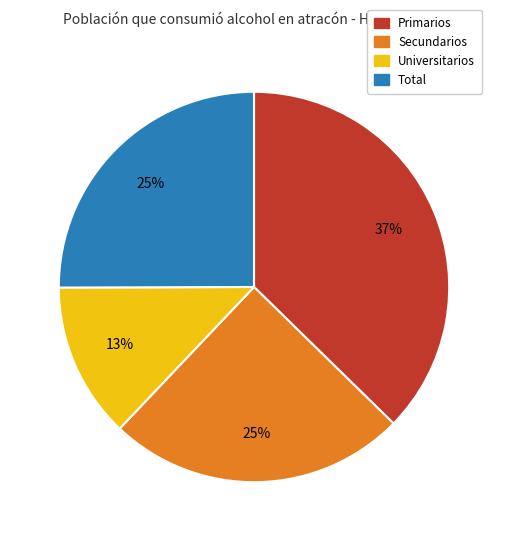

Is the sum of Total and Primarios greater than half?

Yes